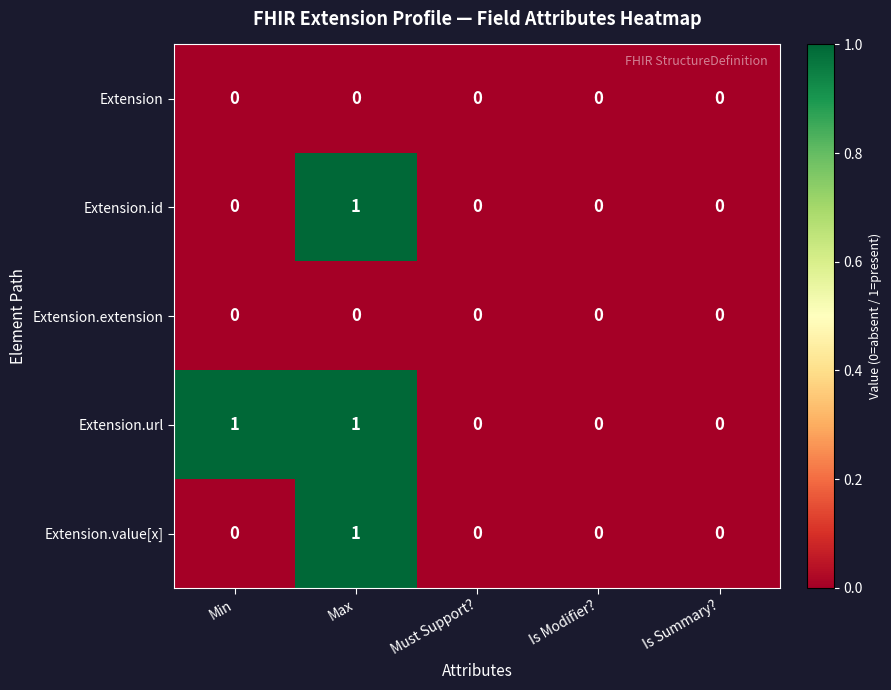

True or false: Extension.value[x] has a value of -1 at Is Modifier?.

False